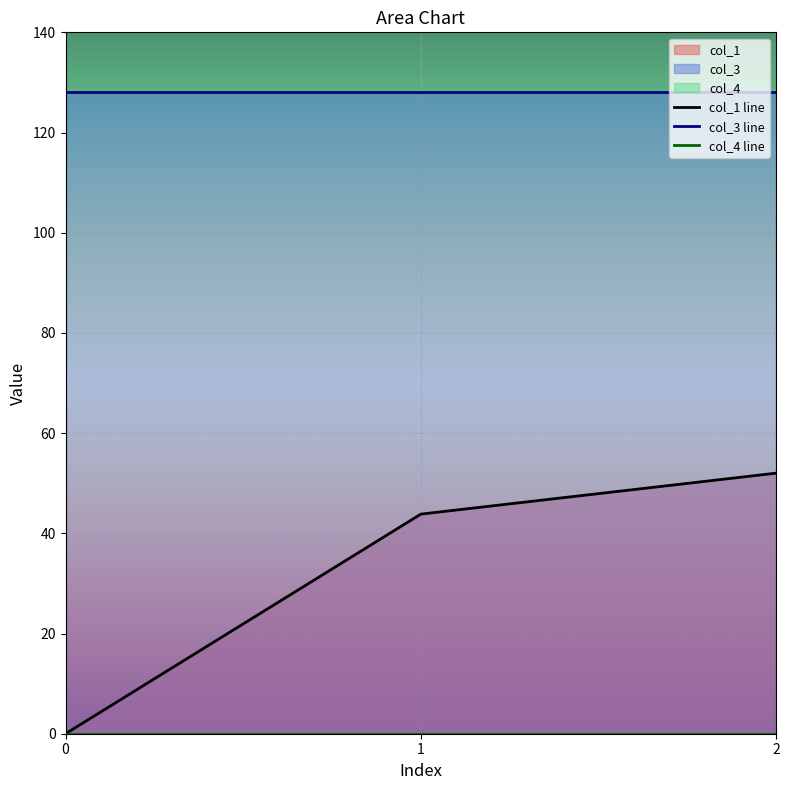

Rank the series at 0 from highest to lowest value.

col_3 line, col_1 line, col_4 line